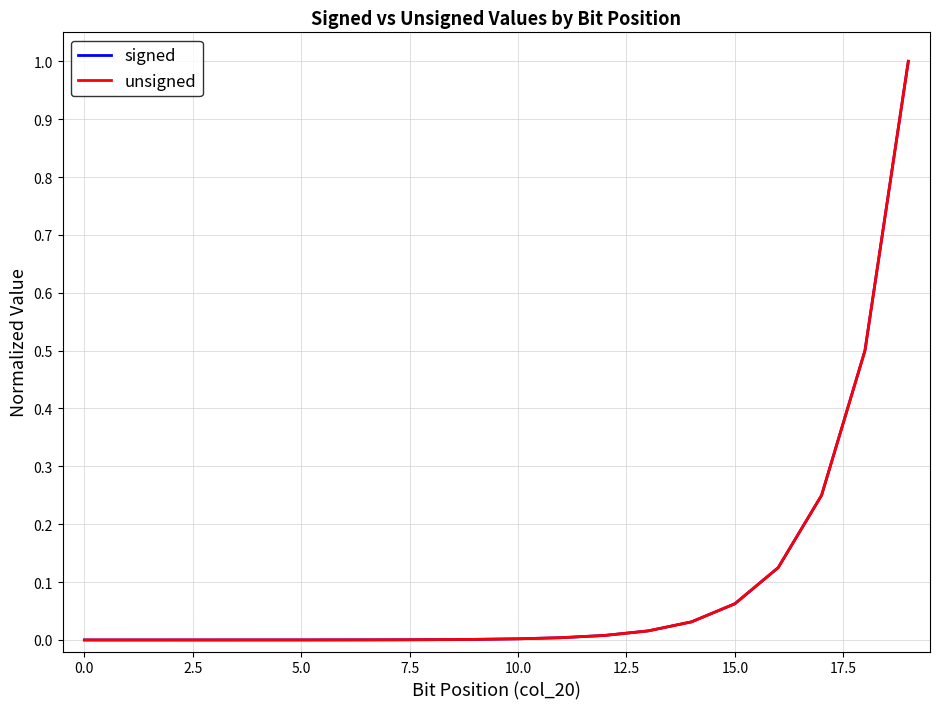

True or false: unsigned and signed intersect in this chart.

False